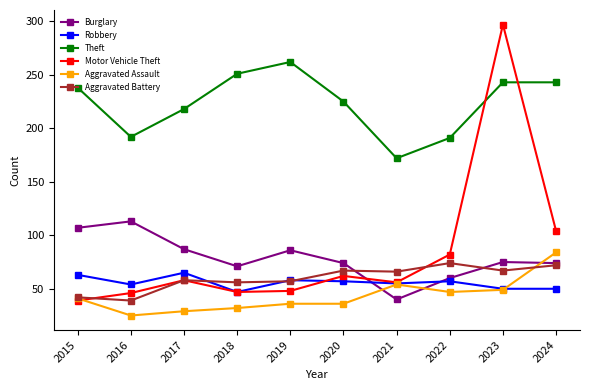

What is the greatest value displayed?

297